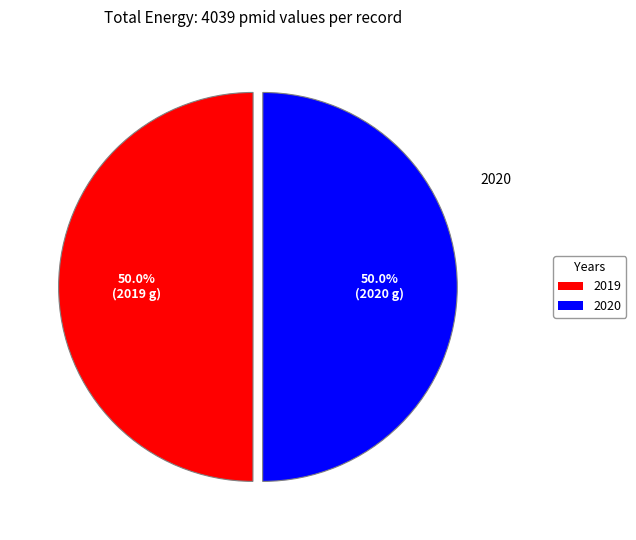

What percentage is the 2019 slice, to the nearest percent?

50%